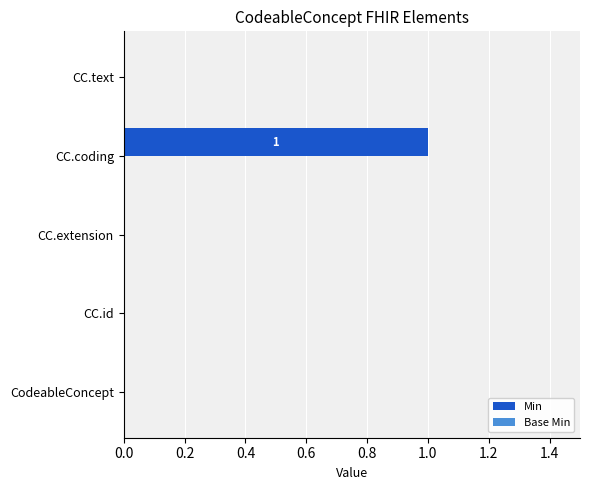

Which has a higher value, CC.coding or CC.id?

CC.coding